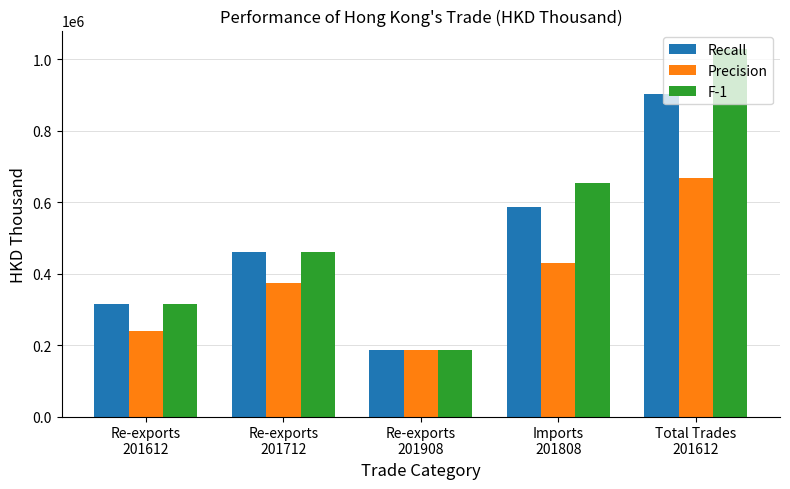

Rank the series by their maximum value, from highest to lowest.

F-1, Recall, Precision